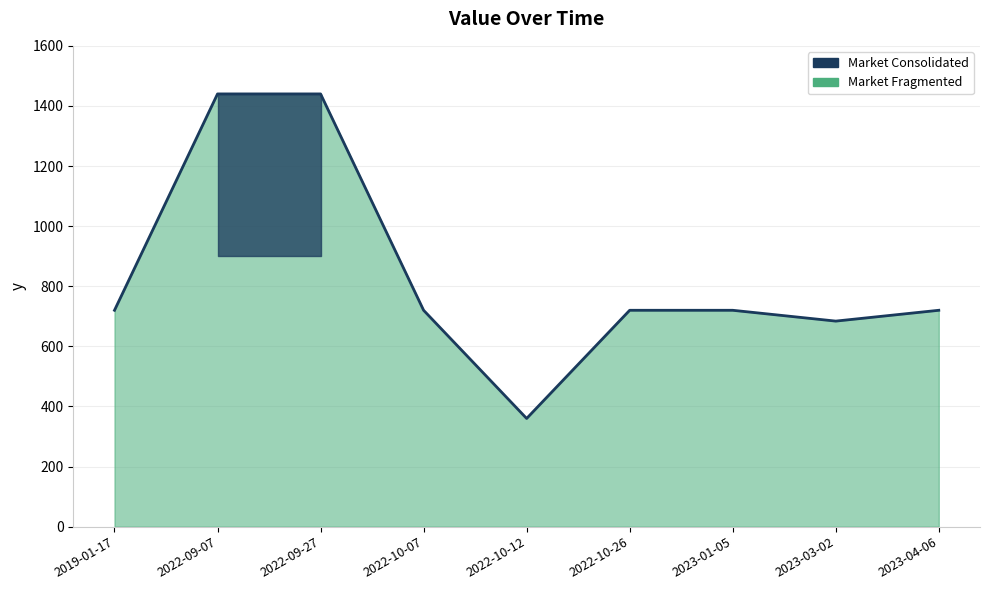

What is the ratio of the value at 2022-10-26 to the value at 2023-01-05?

1.0